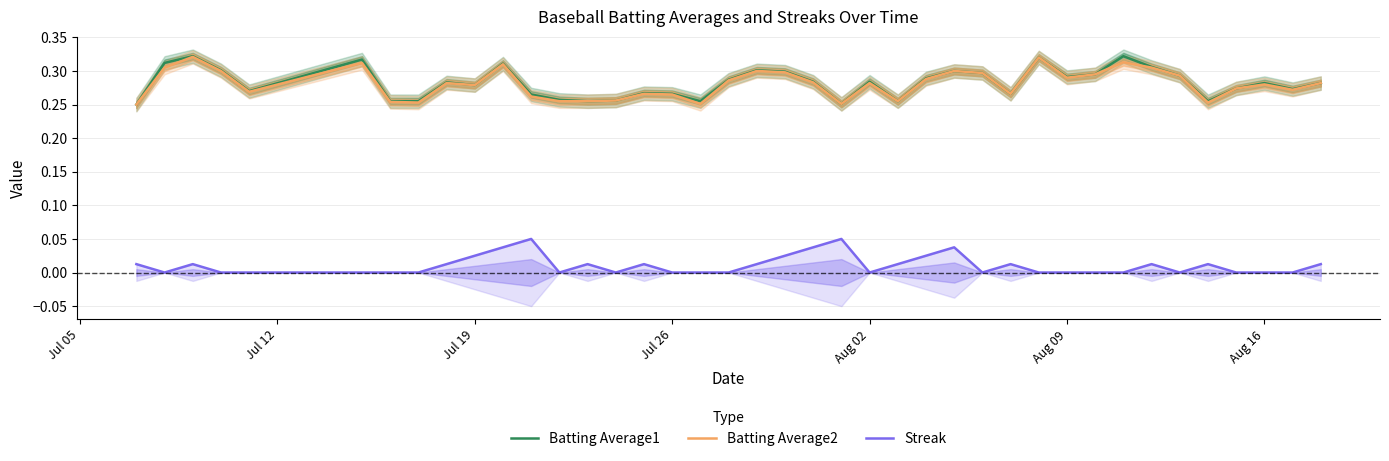

The value of Batting Average2 at Aug 09 is 0.1. True or false?

False